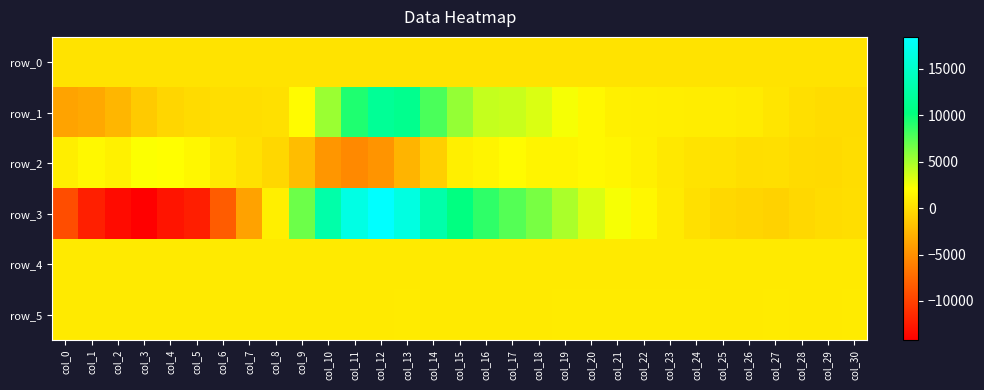

Which label corresponds to the smallest value in the chart?

col_3